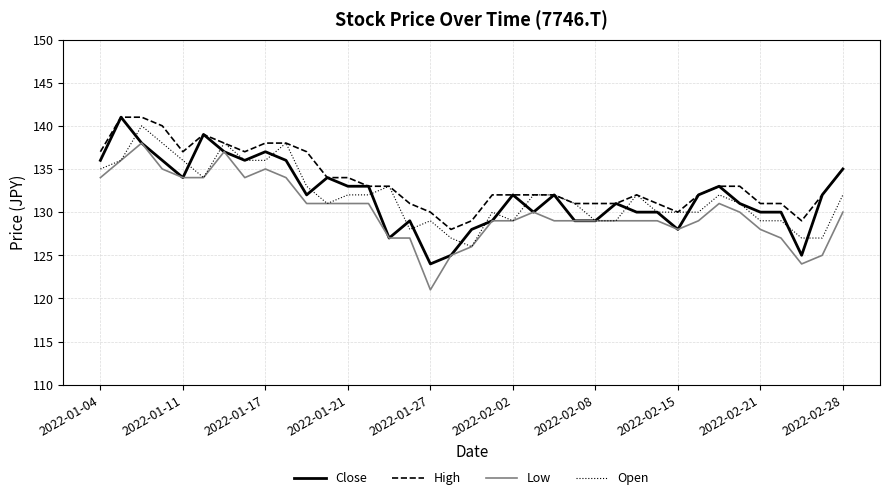

What is the maximum value shown in the chart?

141